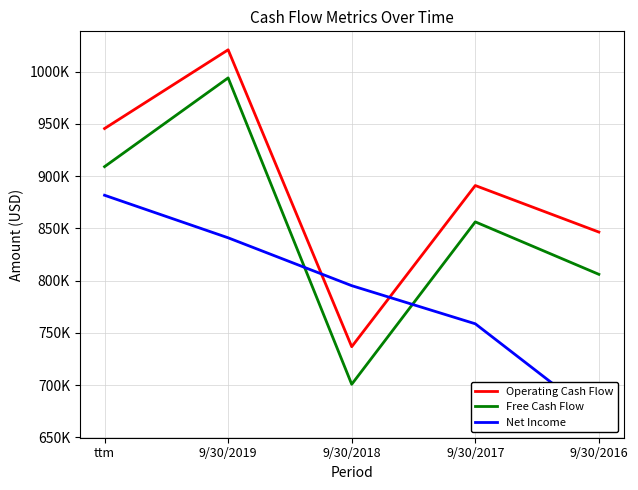

Where is the first local maximum for Free Cash Flow?

9/30/2019